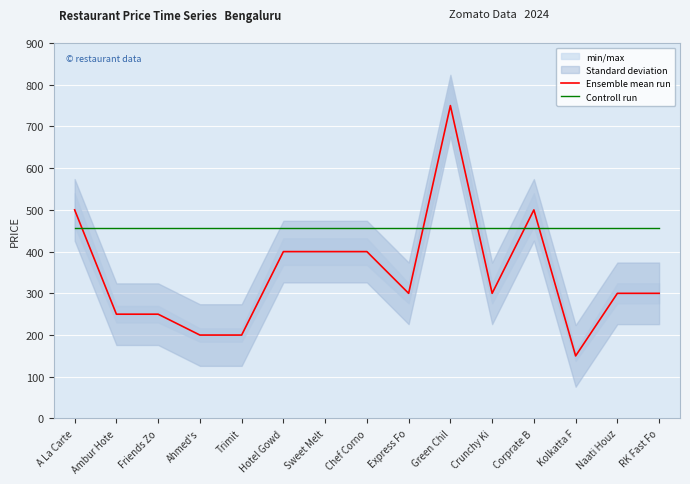

What is the sum of all Ensemble mean run values?

5200